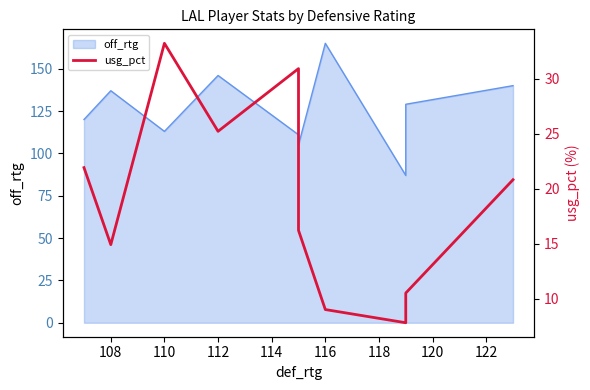

What is the value of the 10th point from the left?

20.8